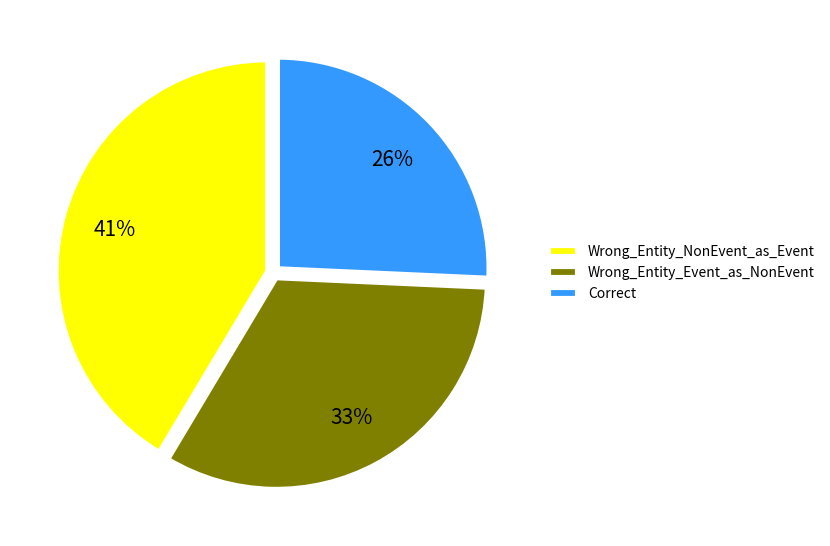

Rank the categories by value from lowest to highest.

Correct, Wrong_Entity_Event_as_NonEvent, Wrong_Entity_NonEvent_as_Event